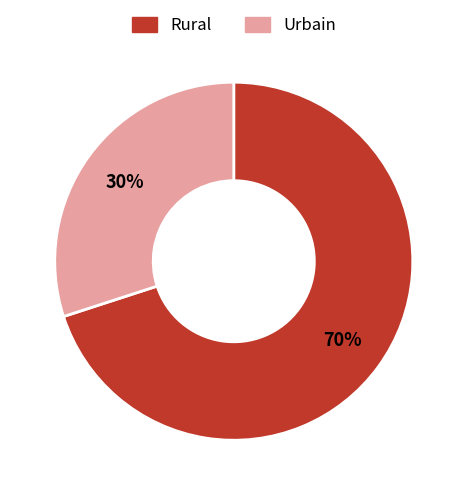

Is there any slice that represents more than half of the pie?

Yes